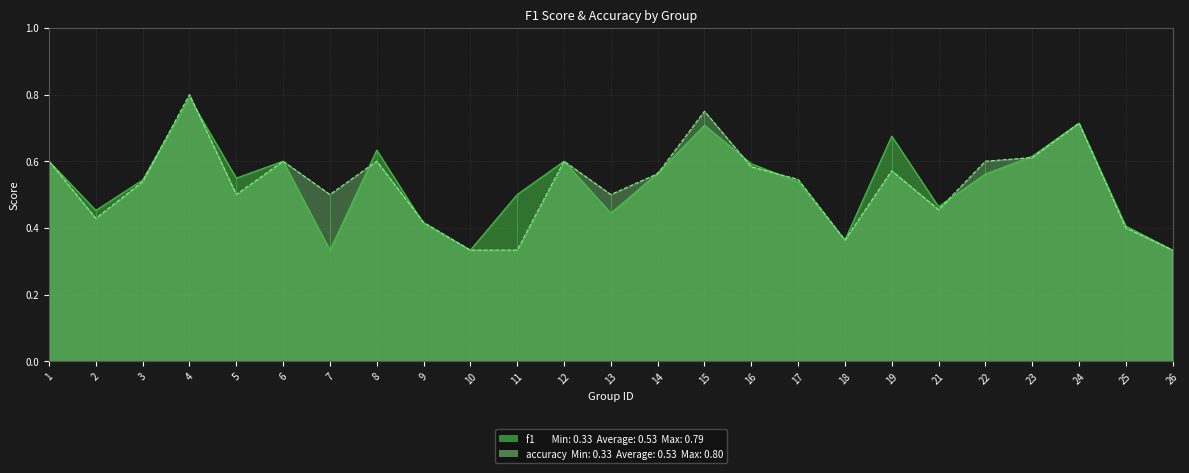

Is it true that f1 equals 0.6 at 16?

True